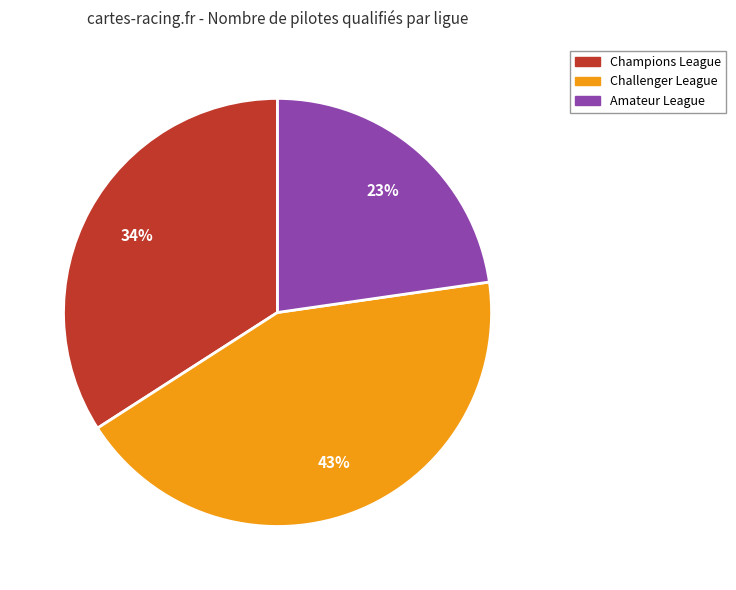

True or false: Amateur League accounts for 23% of the total.

True